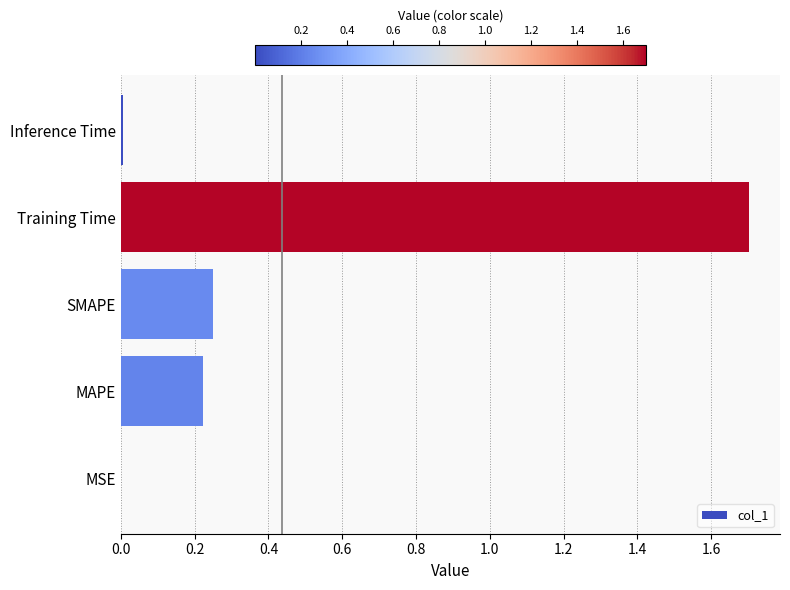

What is the change in value from SMAPE to Training Time?

+1.5